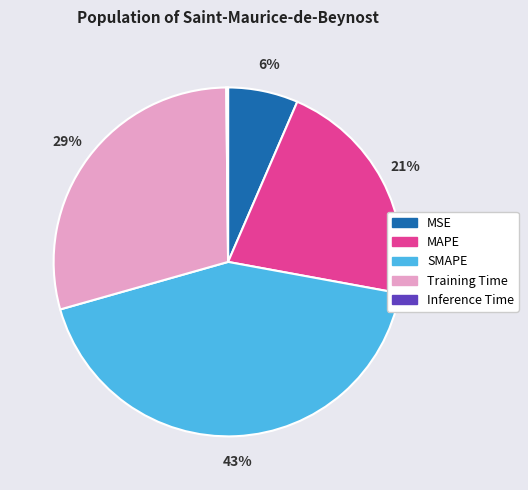

To the nearest percent, what is the difference between the largest and smallest slice percentages?

43%